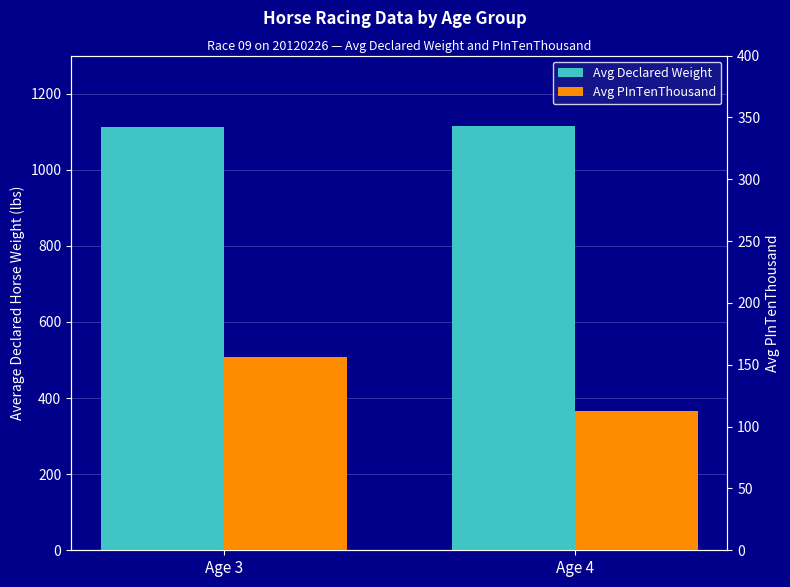

Between Age 3 and Age 4, which series saw the biggest shift?

Avg PInTenThousand